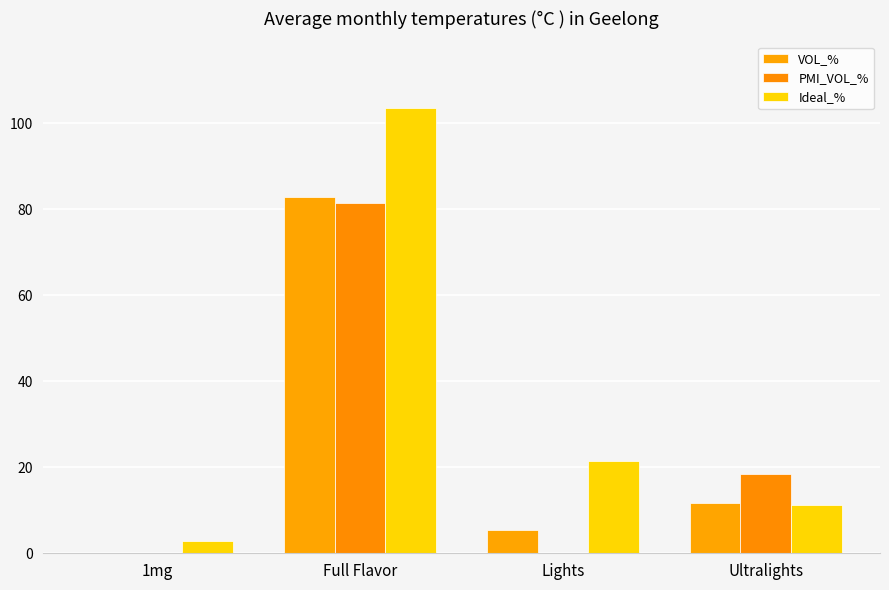

What is the sum of all Ideal_% values?

138.8